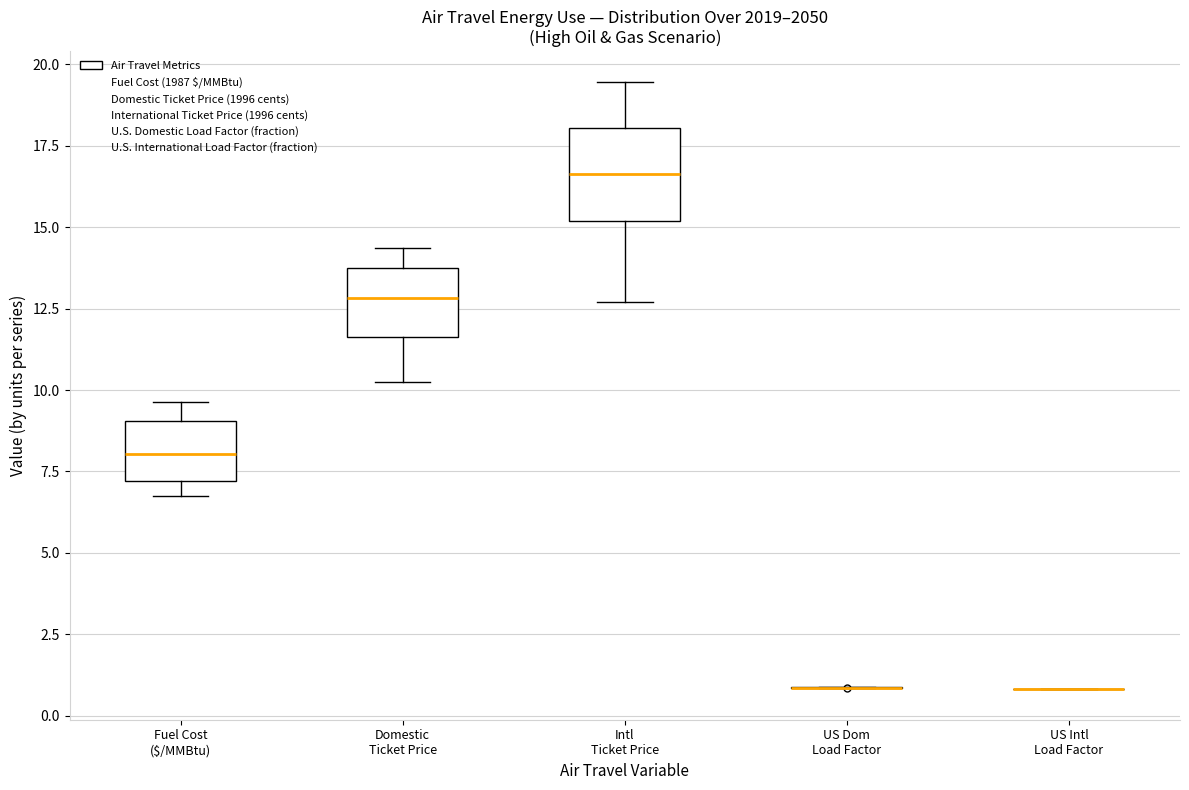

Reading left to right, read every box against the y-axis: the position of its median line, the range the box covers, and the ends of its whiskers. The values are not printed on the chart, so give them approximately, as read against the axis.

Fuel Cost ($/MMBtu): median 8.0, box 7.0 to 9.0, whiskers 7.0 (just below the box's lower edge) to 9.5
Domestic Ticket Price: median 13.0, box 11.5 to 13.5, whiskers 10.0 to 14.5
Intl Ticket Price: median 16.5, box 15.0 to 18.0, whiskers 12.5 to 19.5
US Dom Load Factor: box collapsed to a line at 1.0, whiskers 1.0 to 1.0
US Intl Load Factor: box collapsed to a line at 1.0, whiskers 1.0 to 1.0